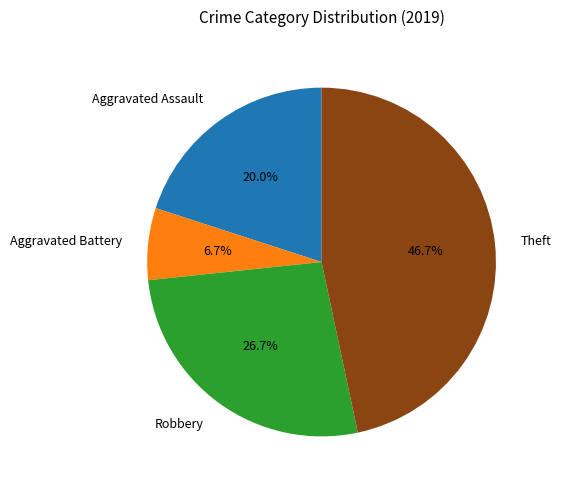

Do Aggravated Assault and Theft together represent more than half of the pie?

Yes